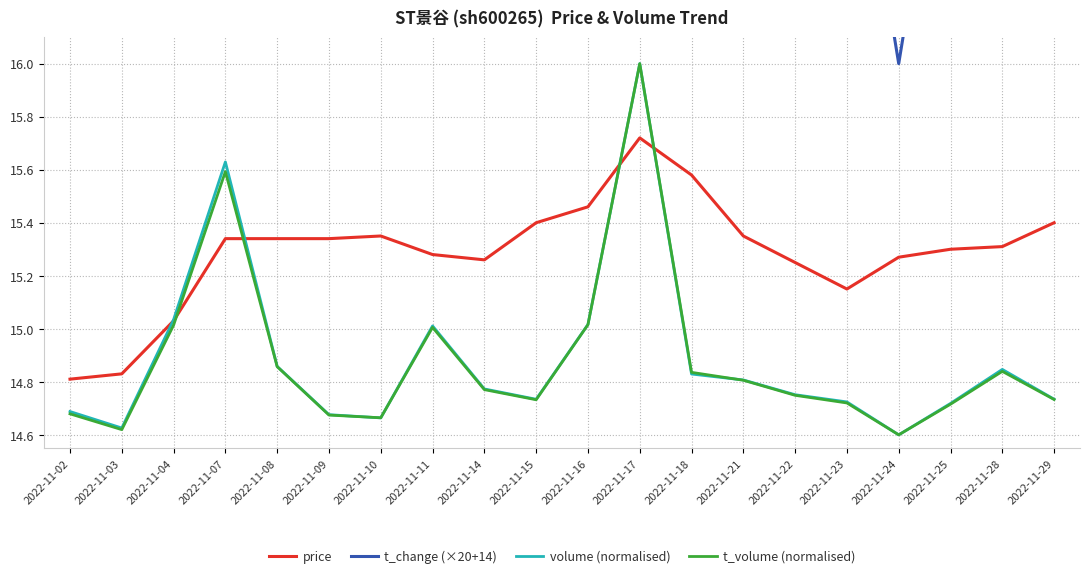

What is the approximate value of volume (normalised) at 2022-11-18?

14.8